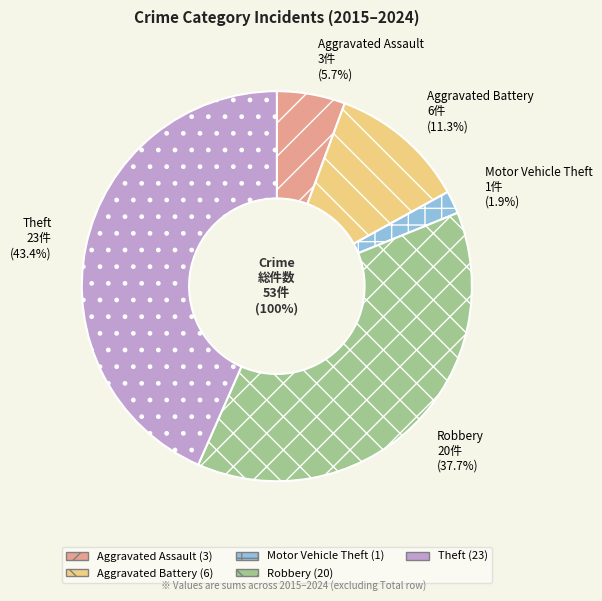

Approximately how many times larger is the value at Theft compared to Aggravated Battery?

3.8